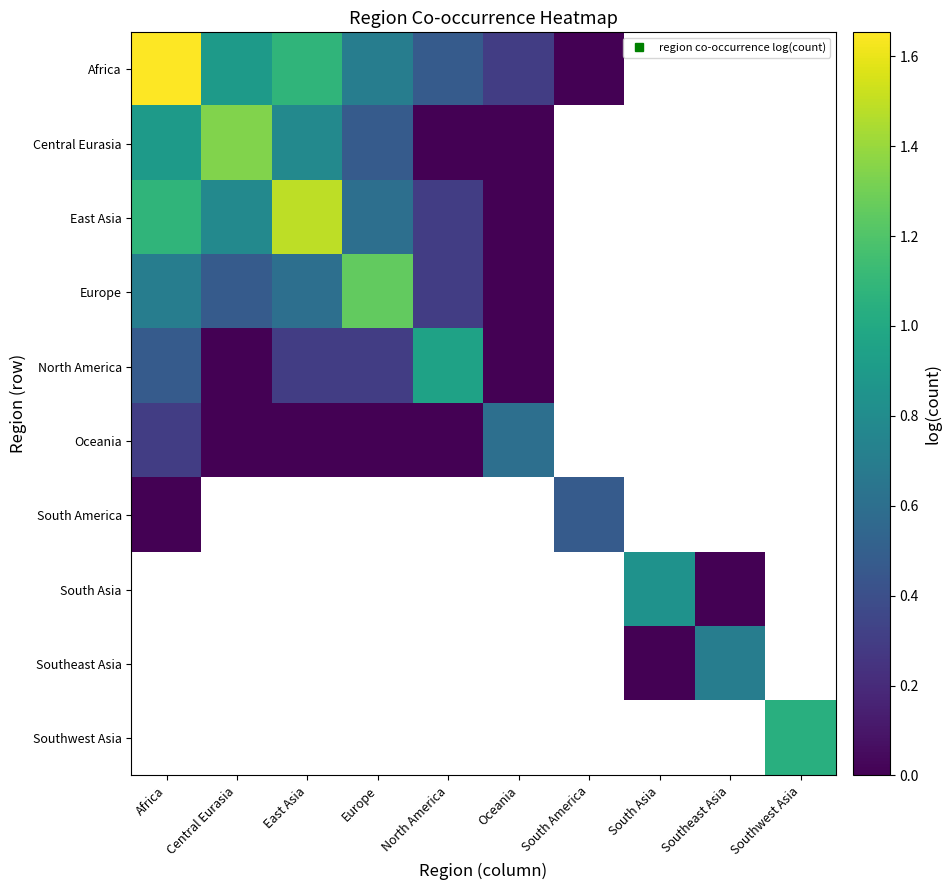

At which category does the chart reach its peak across all series?

Africa